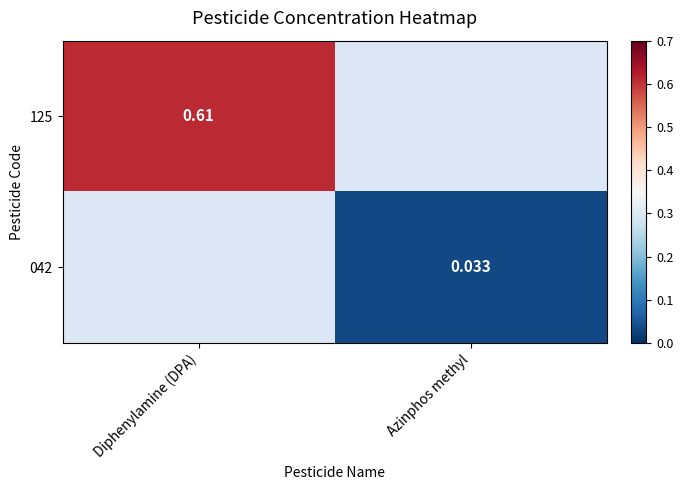

How many categories are shown in the chart?

2